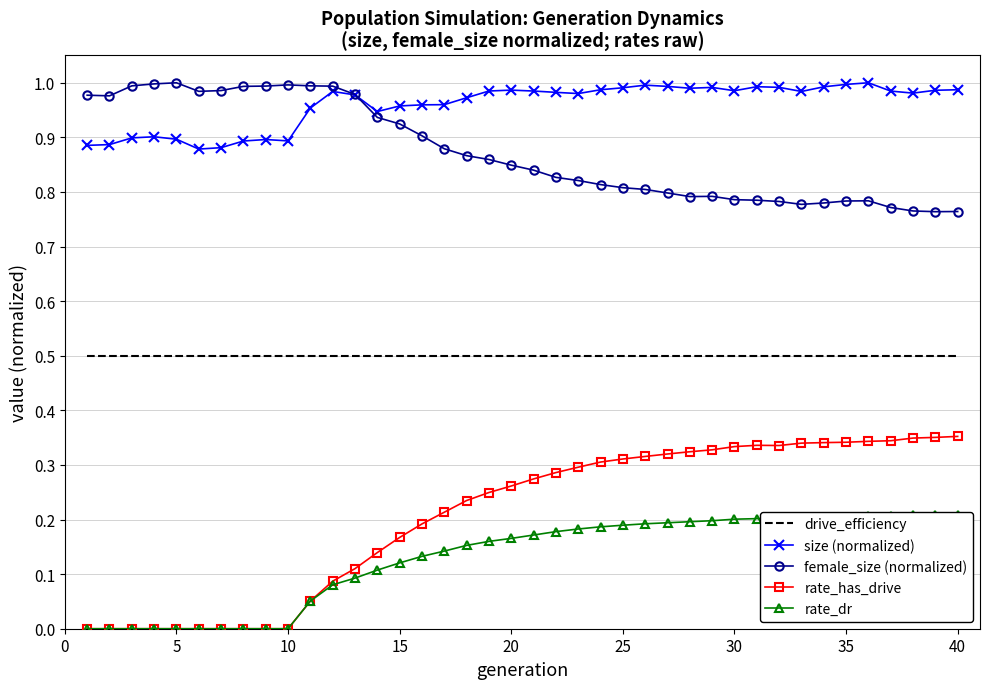

What is the value of the drive_efficiency point at the 22nd from the left?

0.5